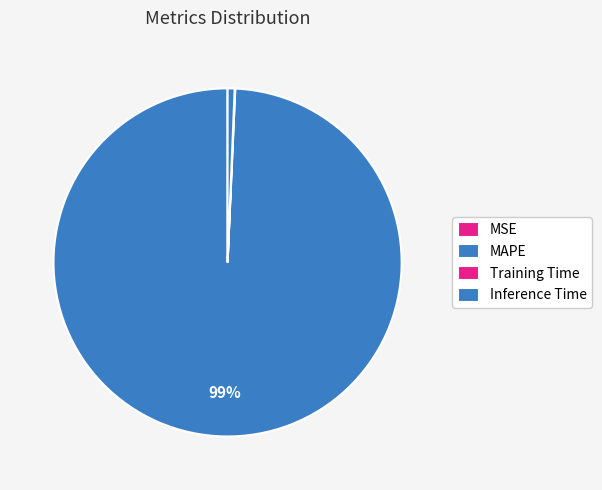

The Inference Time slice represents 10% of the pie. True or false?

False